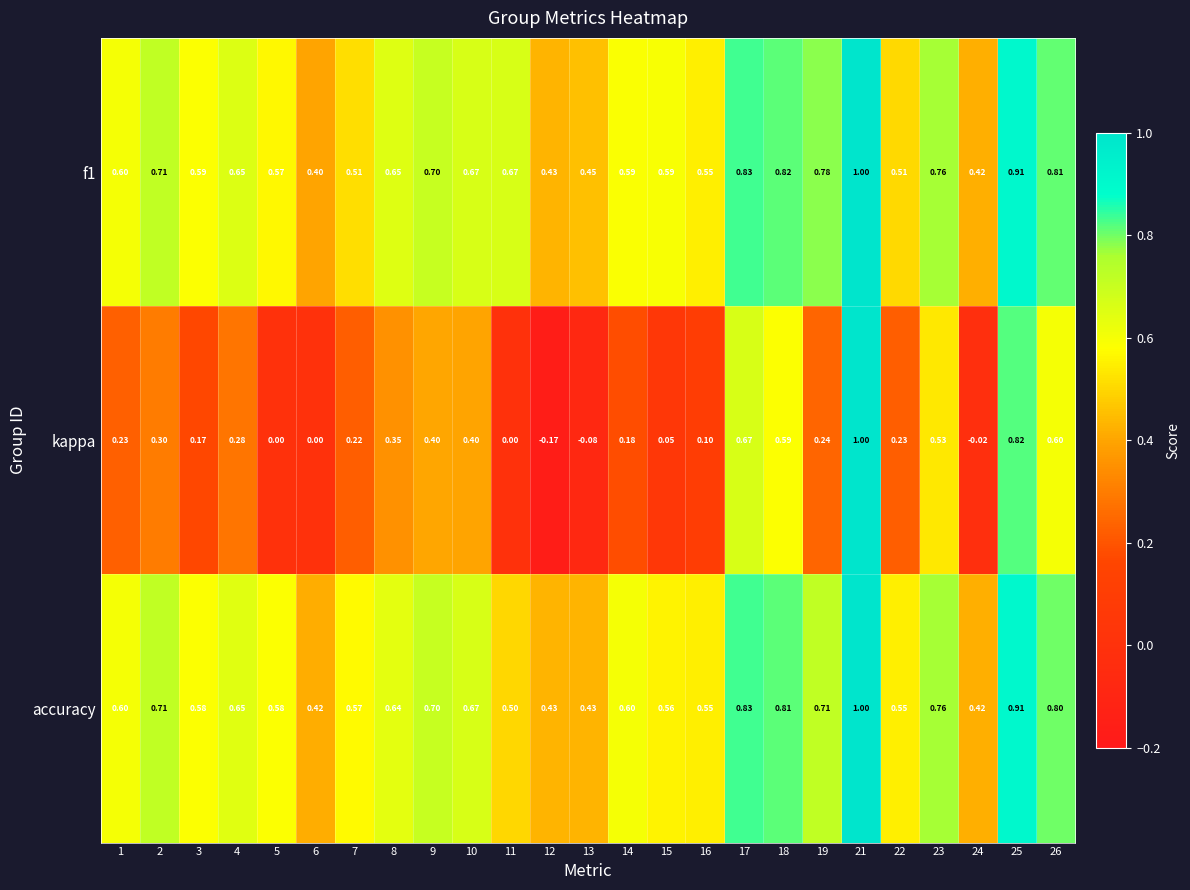

Is the value of accuracy at 23 greater than the value of f1 at 3?

Yes